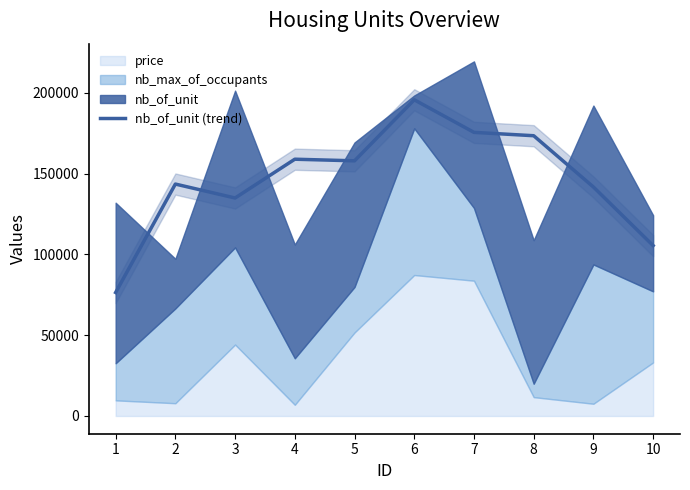

Approximately how many times larger is the value at 3 compared to 8?

0.8